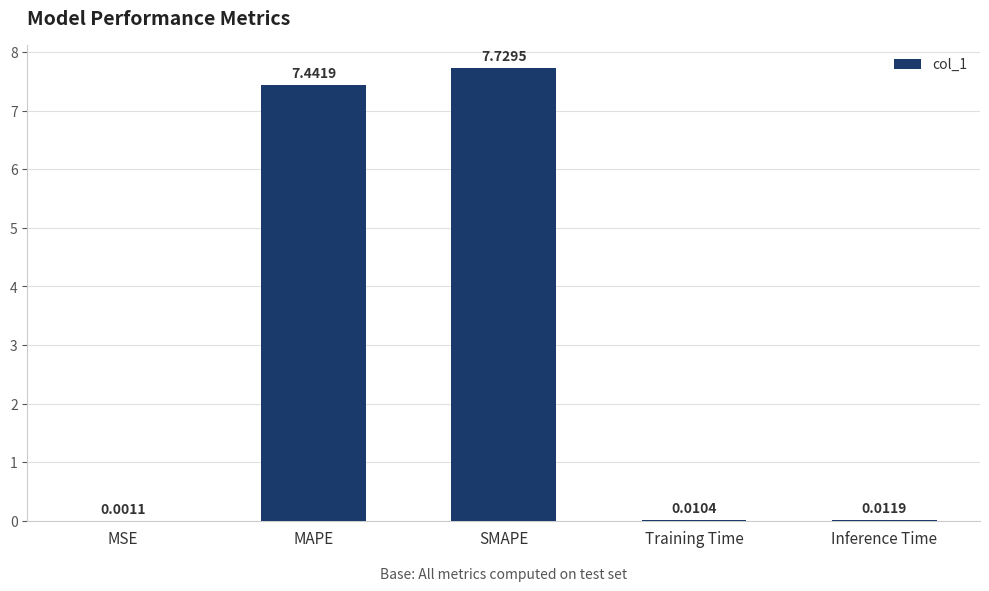

Which category has the highest value across all series?

SMAPE